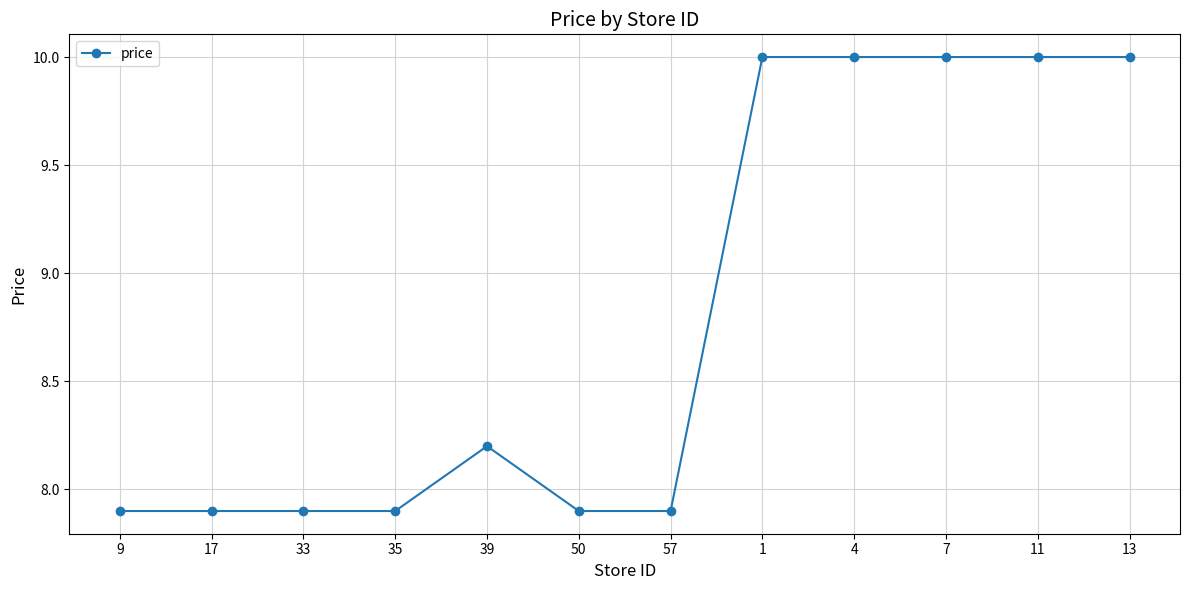

Reading left to right, list all the values displayed in this chart.

7.9	7.9	7.9	7.9	8.2	7.9	7.9	10.0	10.0	10.0	10.0	10.0